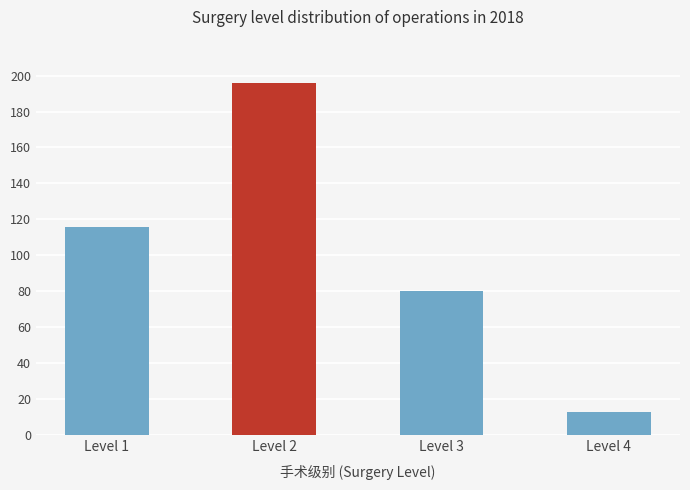

True or false: the data shows 27 at Level 3.

False